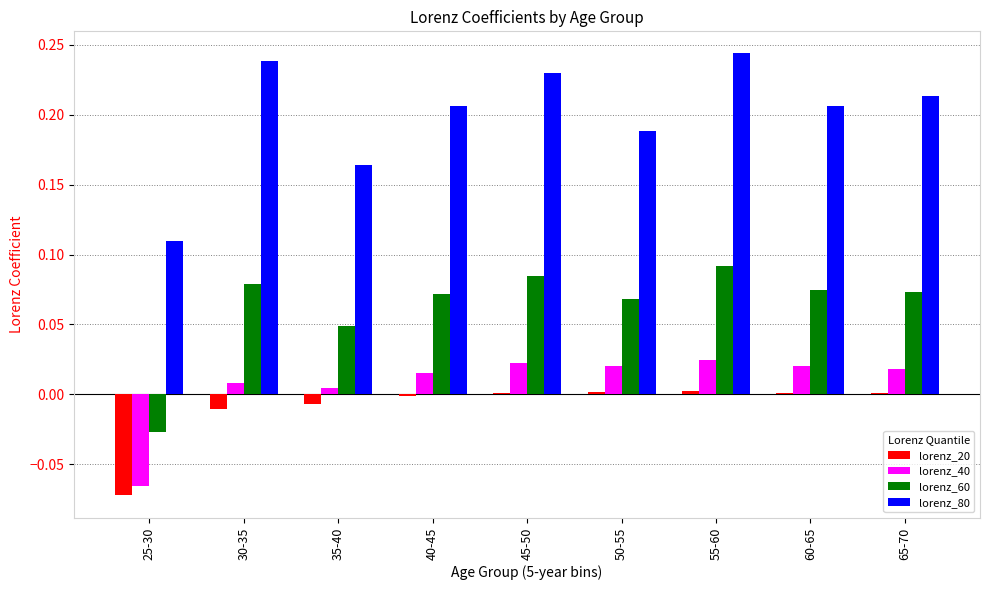

True or false: lorenz_40 has a value of 0.0 at 65-70.

True